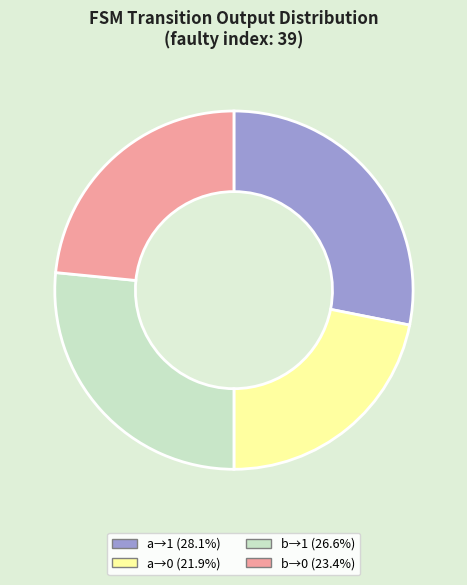

What is the ratio of the value at b→0 (23.4%) to the value at a→0 (21.9%)?

1.1